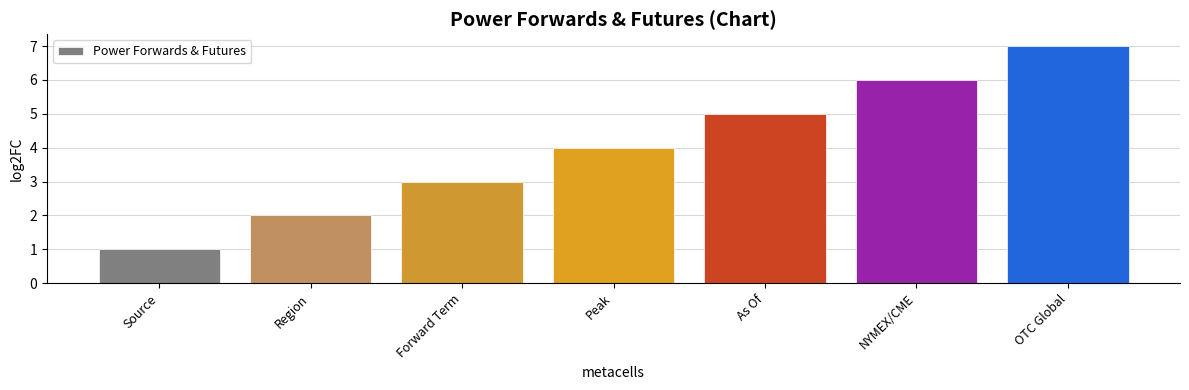

What is the value of the 5th bar from the left?

5